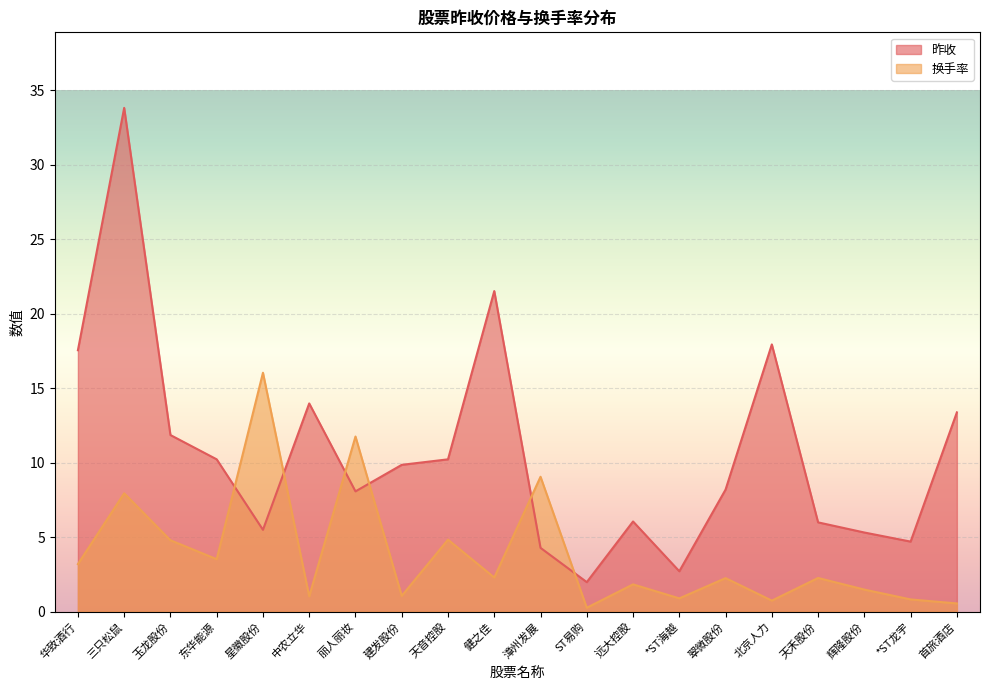

Count the number of data series in this chart.

2